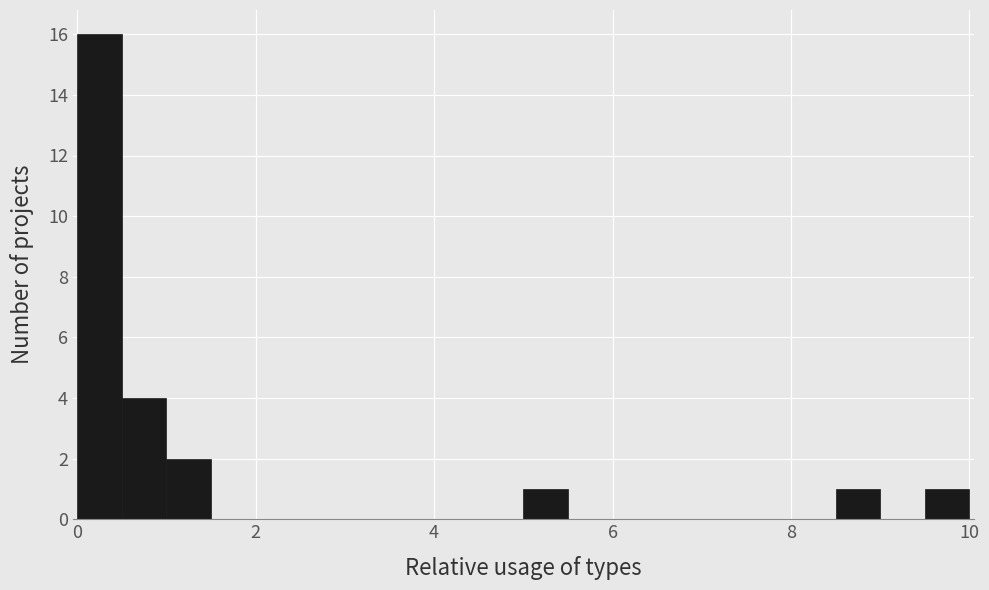

Around what value on the x-axis is the tallest bar? Give the approximate position of its centre, as read against the axis.

0.2